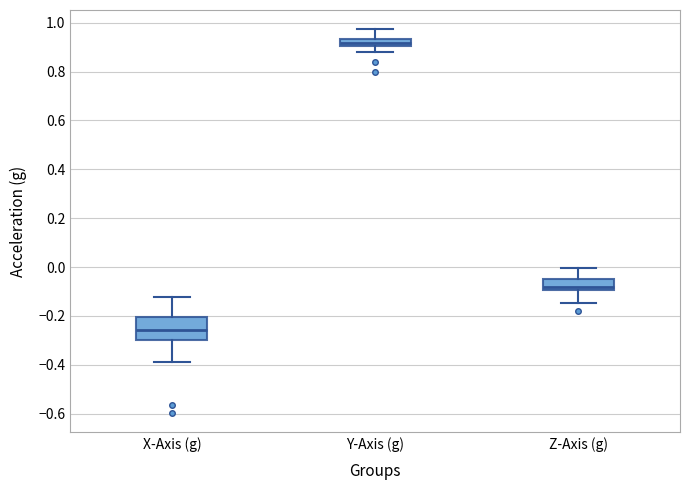

Where is the upper edge of the box for Y-Axis (g) on the y-axis? The values are not printed on the chart, so give them approximately, as read against the axis.

0.94